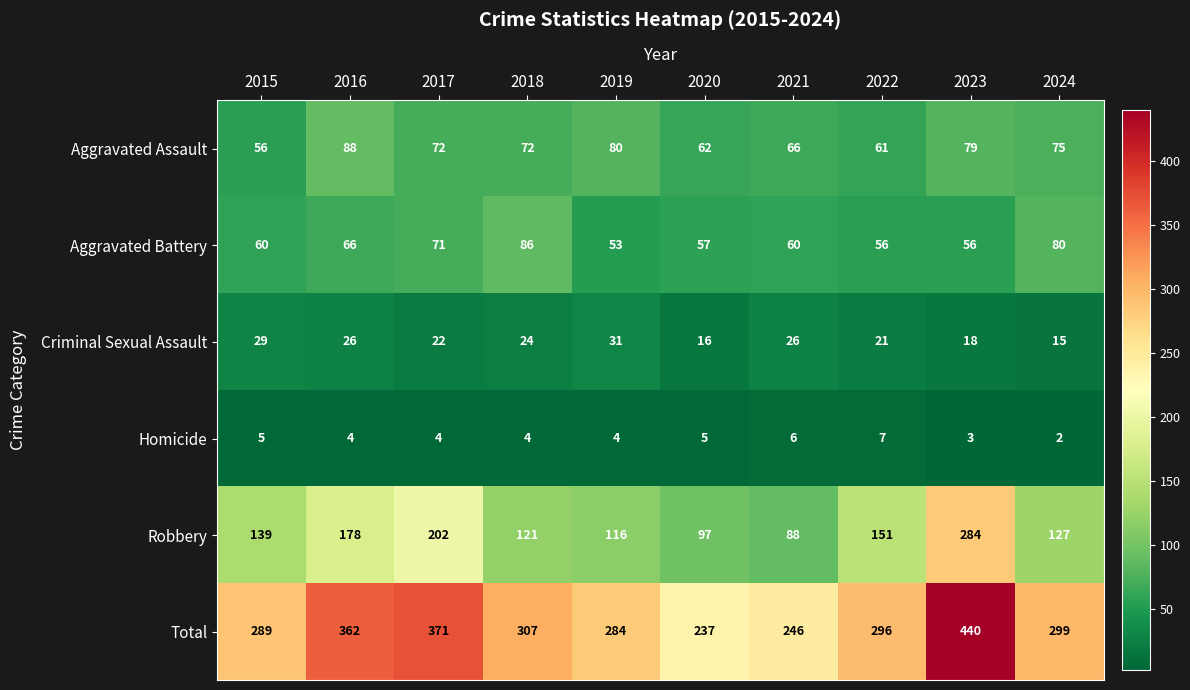

Which series has the widest spread of values?

Total